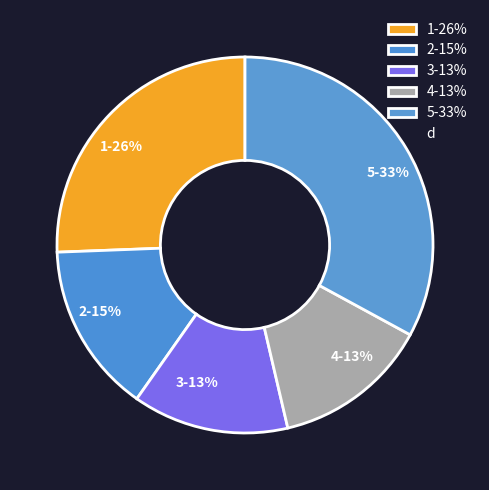

Is there a majority slice in this chart?

No